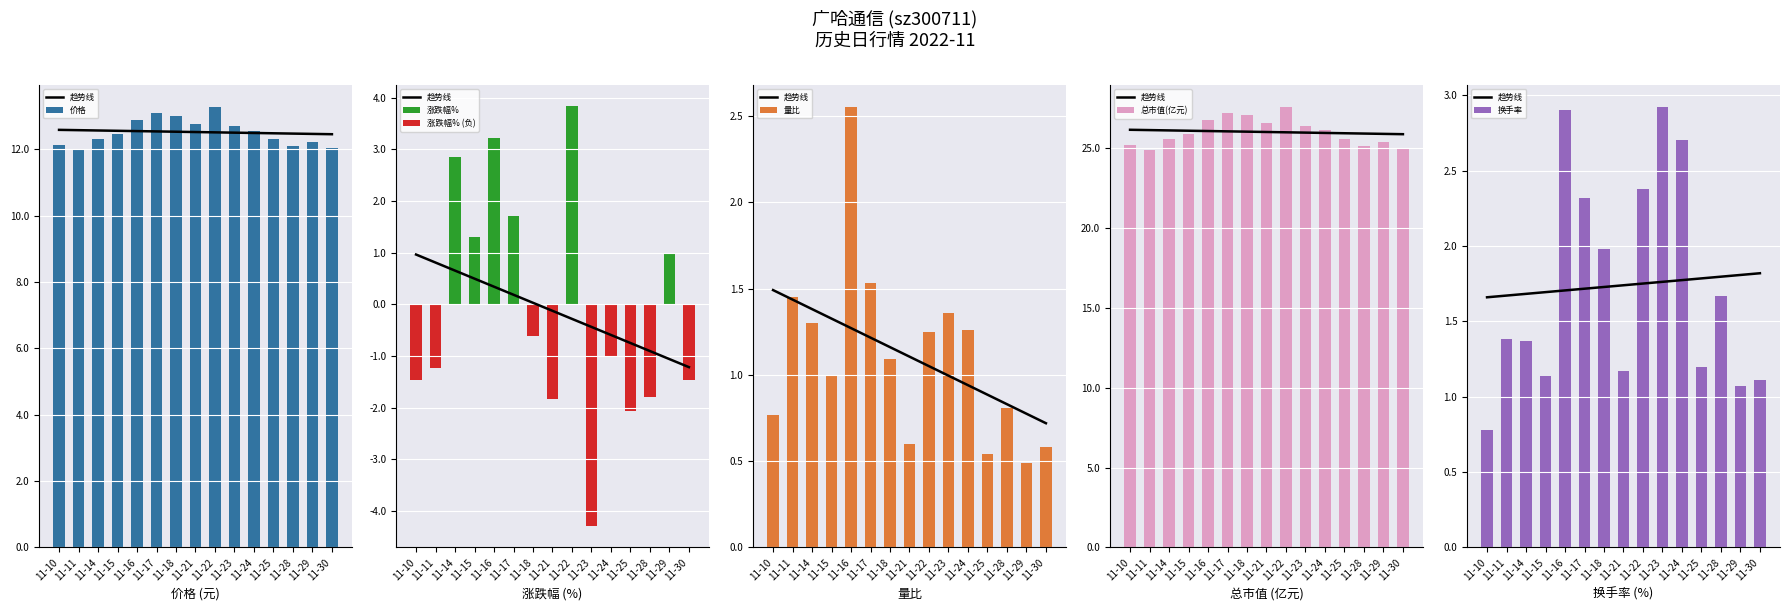

The value of 价格 at 11-29 is 17.7. True or false?

False